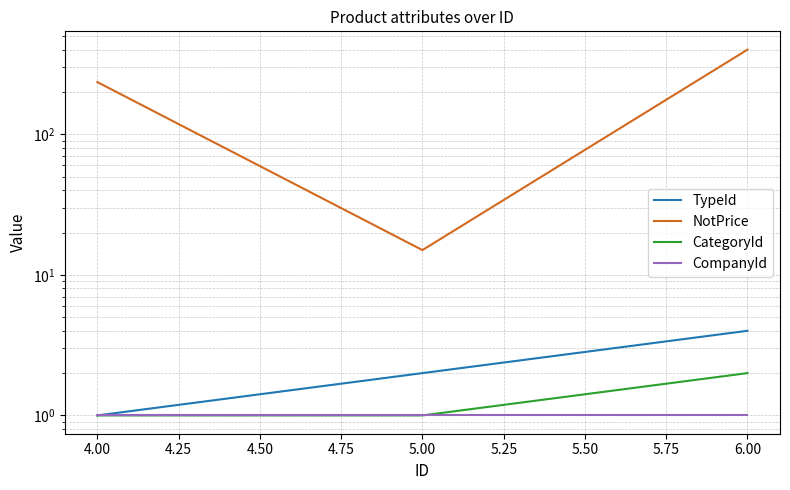

How many distinct data groups are displayed?

4